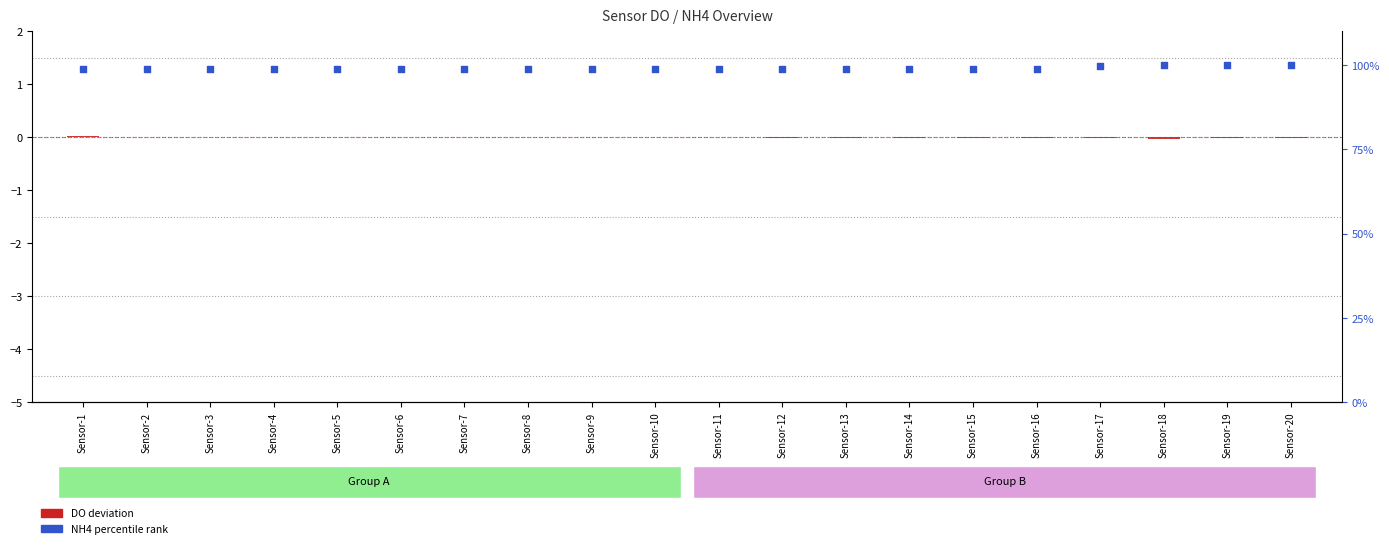

Which series has the largest total across all categories?

NH4 percentile rank